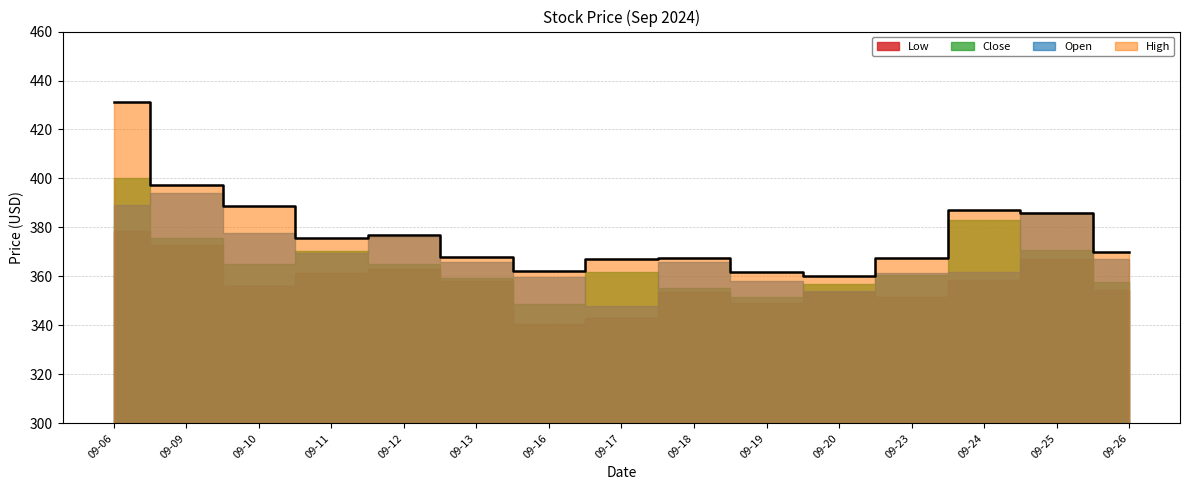

Is the value of Low at 2024-09-18 greater than the value of Open at 2024-09-11?

No